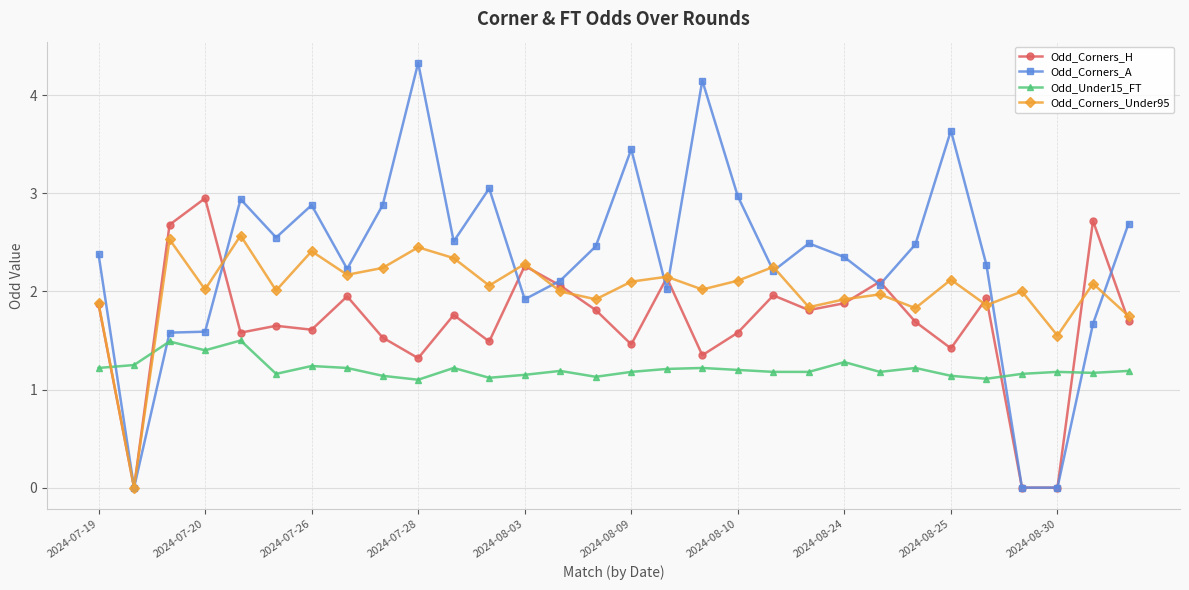

How many data points does each series have?

30